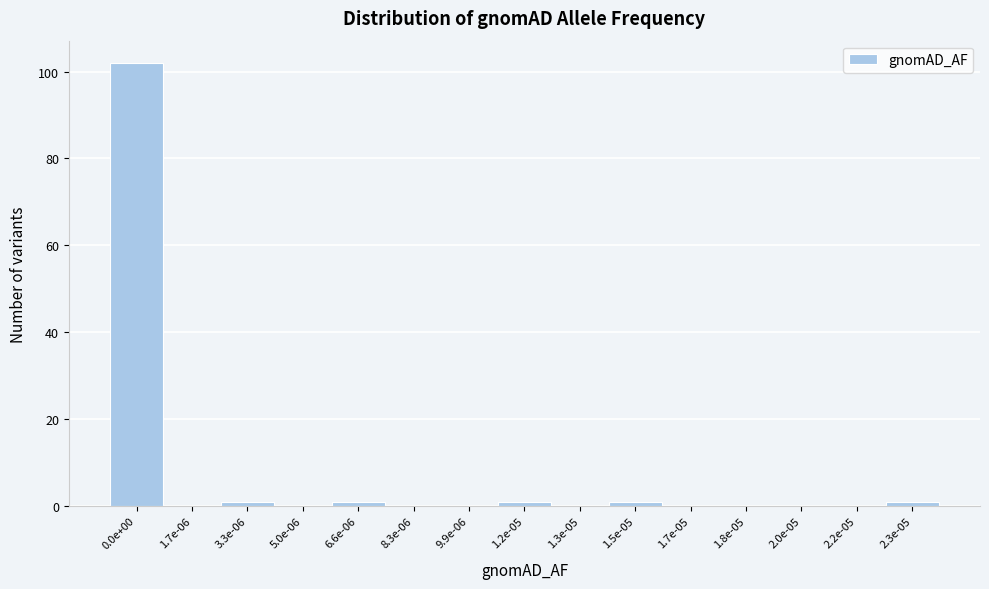

Reading right to left, what are all the values shown in this chart?

2.3e-05=1	2.2e-05=0	2.0e-05=0	1.8e-05=0	1.7e-05=0	1.5e-05=1	1.3e-05=0	1.2e-05=1	9.9e-06=0	8.3e-06=0	6.6e-06=1	5.0e-06=0	3.3e-06=1	1.7e-06=0	0.0e+00=102